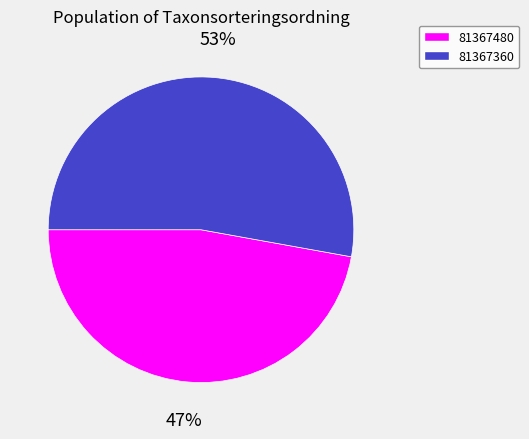

Is it true that 81367480 is 34% of the pie?

False